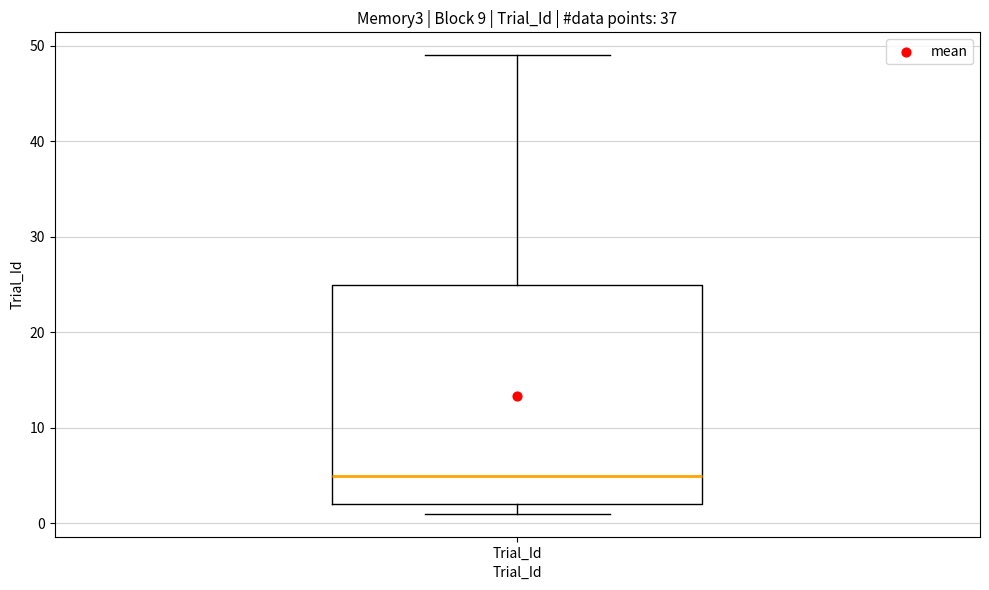

Transcribe this box plot: give where the median line is, the range the box spans, and where the two whiskers end, as read against the y-axis. The values are not printed on the chart, so give them approximately, as read against the axis.

median 5, box 2 to 25, whiskers 1 to 49